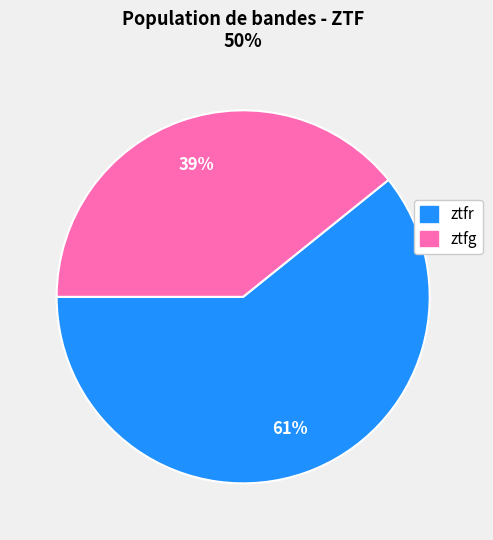

To the nearest percent, what is the combined percentage of ztfg and ztfr?

100%